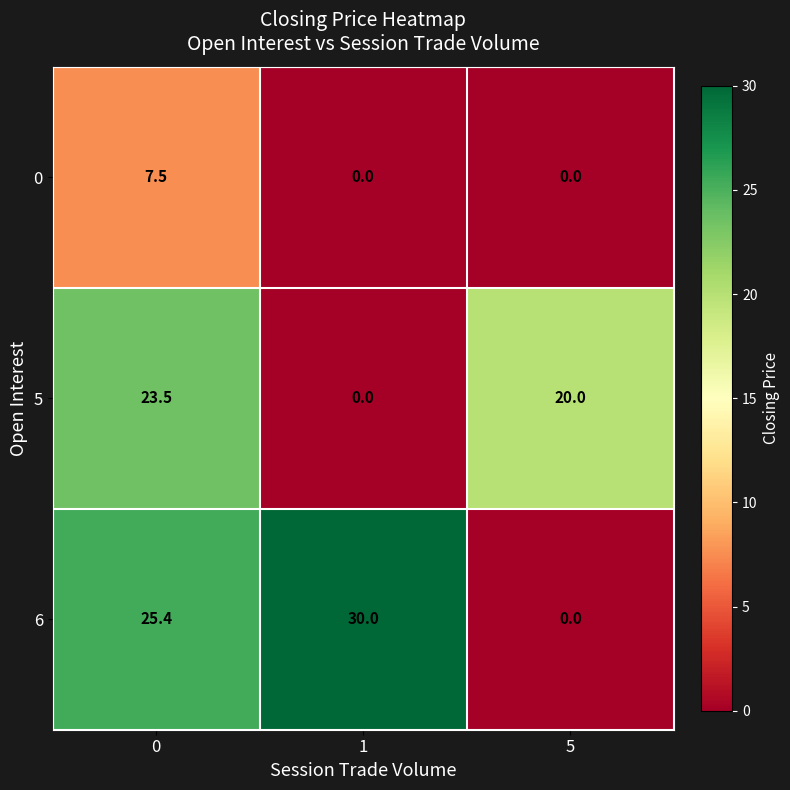

Reading left to right, extract all data points from this chart.

0: 7.5	0.0	0.0
5: 23.5	0.0	20.0
6: 25.4	30.0	0.0